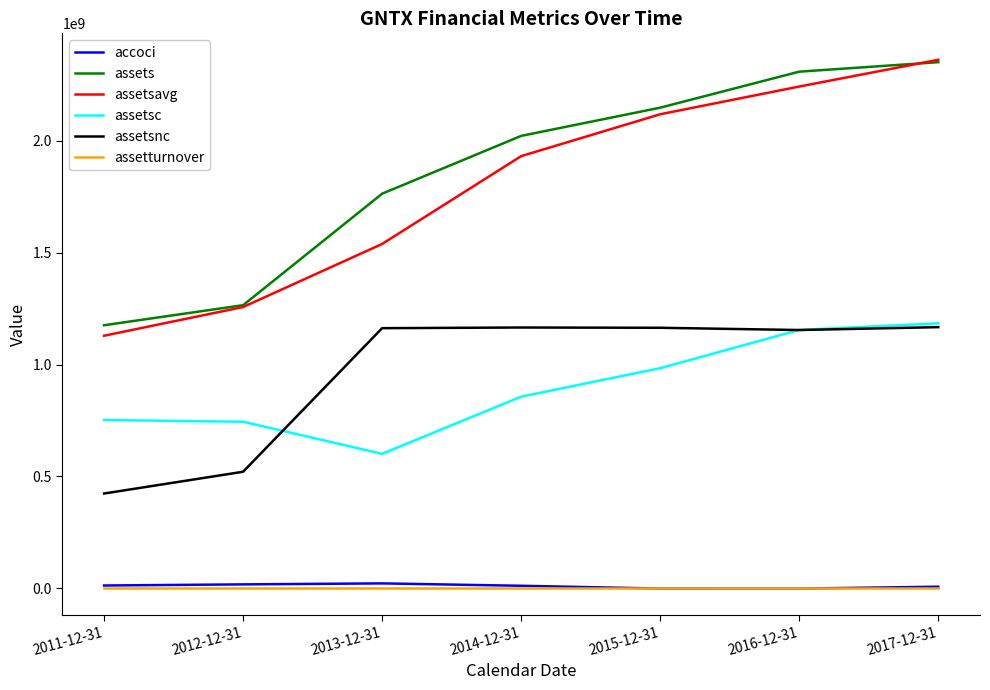

Does the chart display data point markers on the line(s)?

No